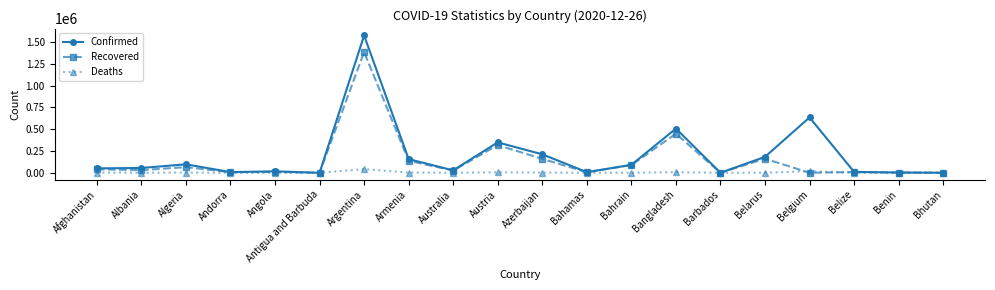

Is this an area chart (filled region under the line)?

No